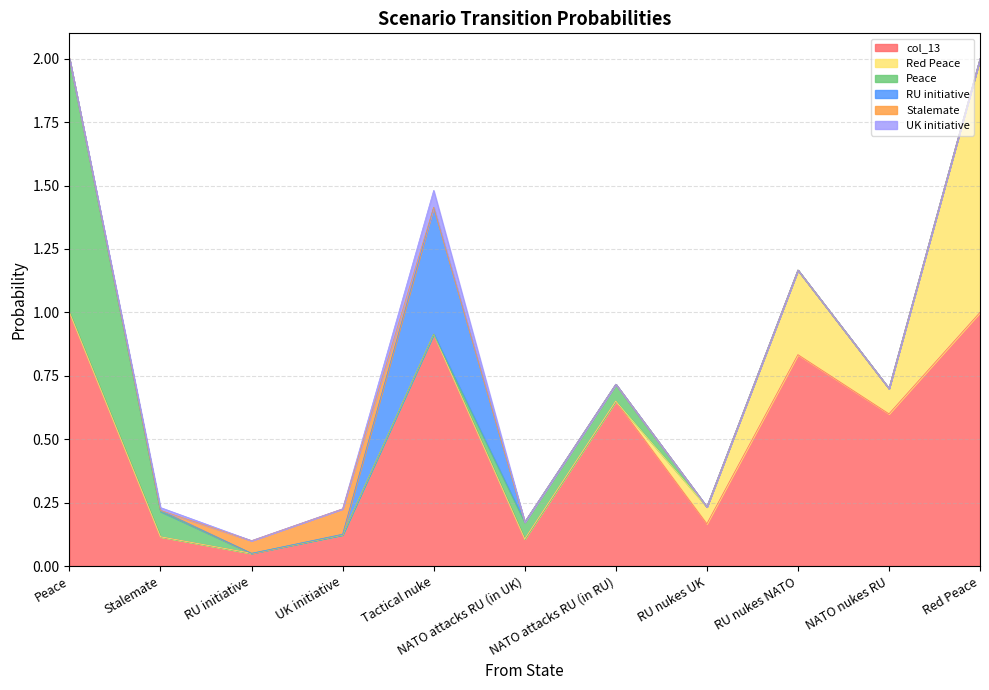

Between which two adjacent categories do Red Peace and Peace first intersect?

NATO attacks RU (in RU) and RU nukes UK